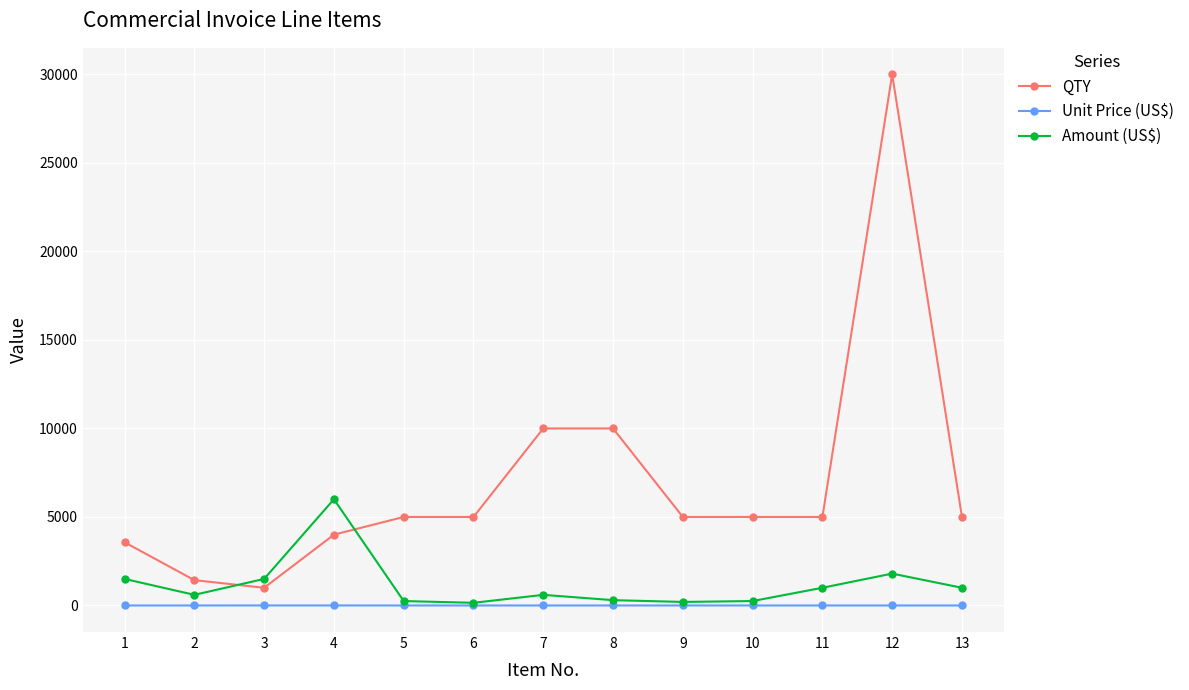

Which series has the largest range (max minus min)?

QTY